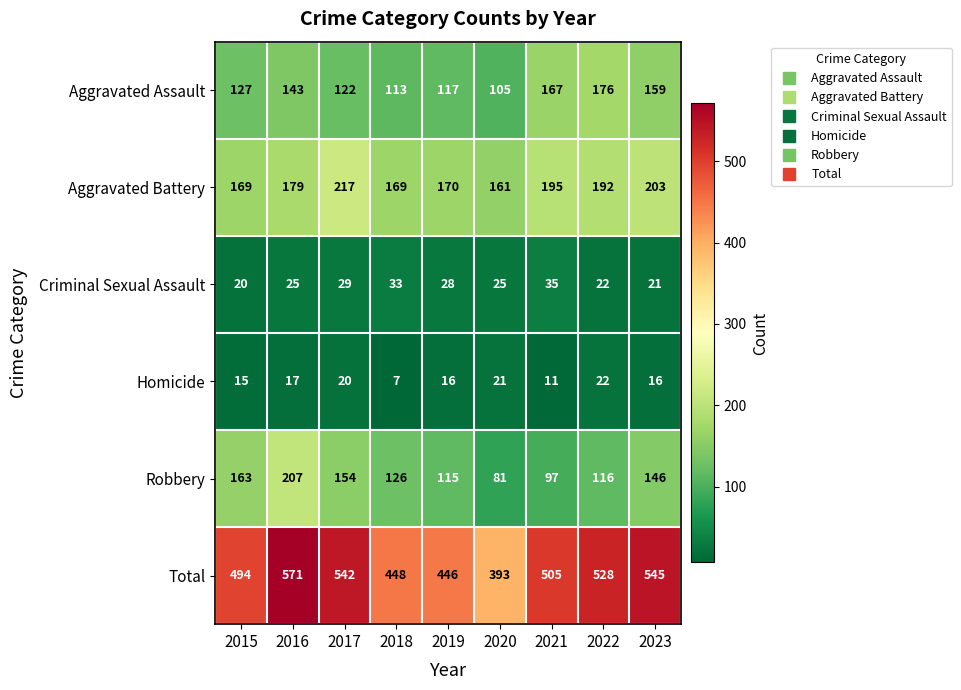

What is the maximum value shown in the chart?

571